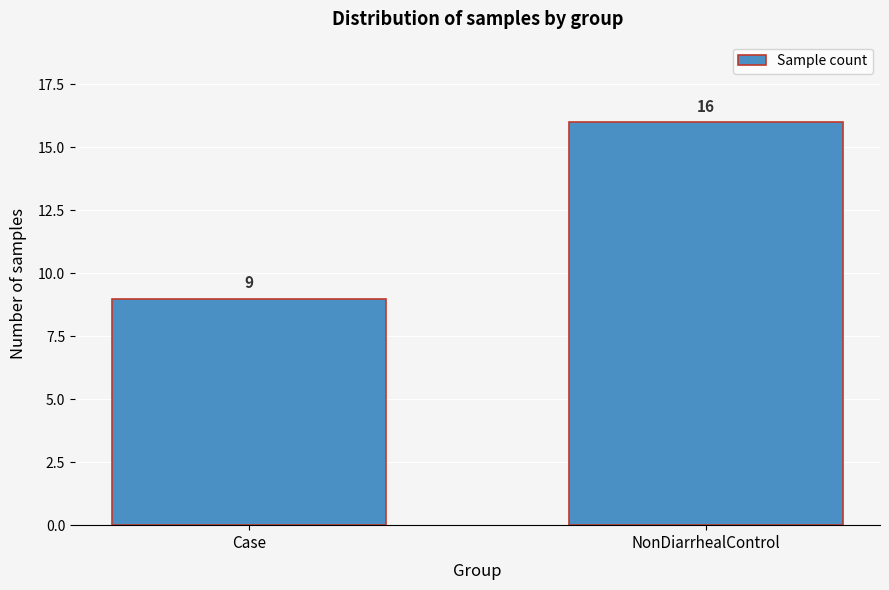

Reading left to right, what are all the values shown in this chart?

9	16